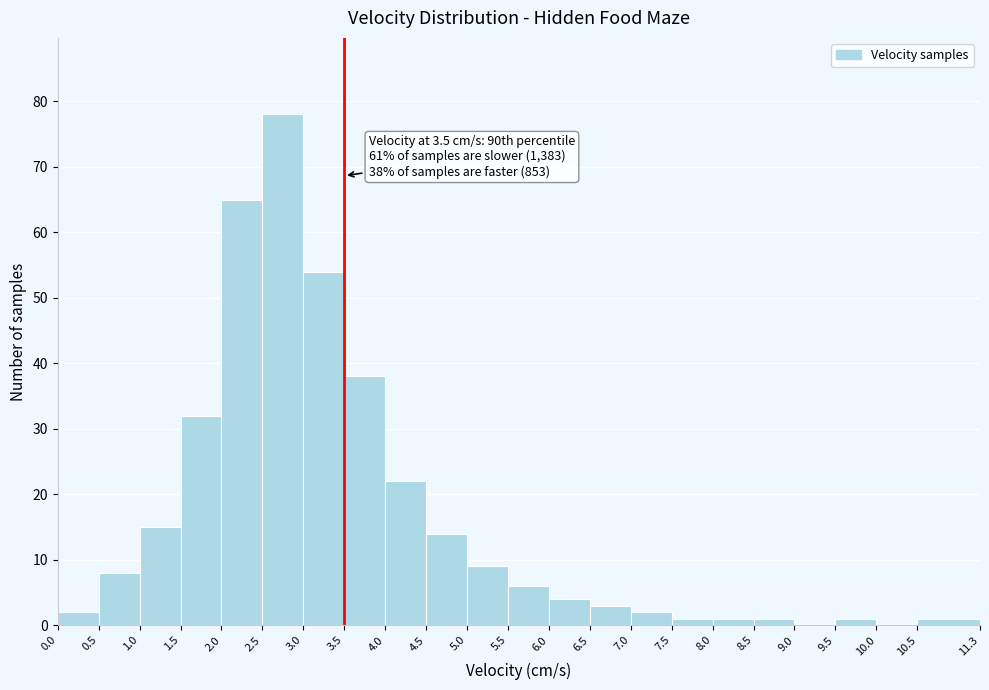

Which range on the x-axis has the tallest bar?

2.5 to 3.0